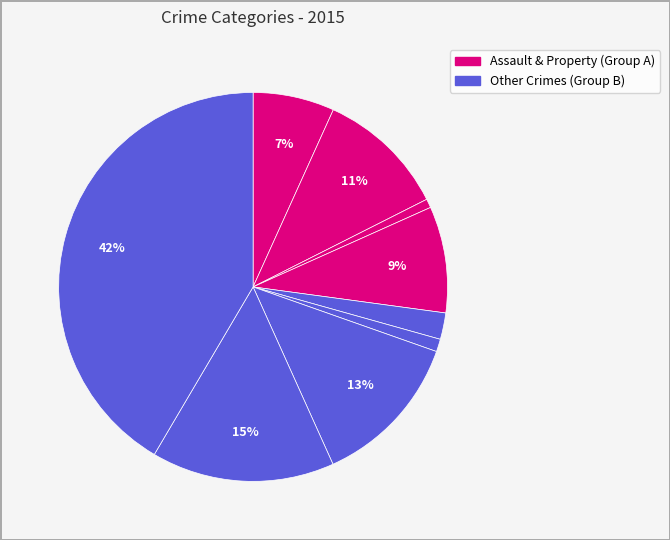

Count the number of slices in the pie.

9